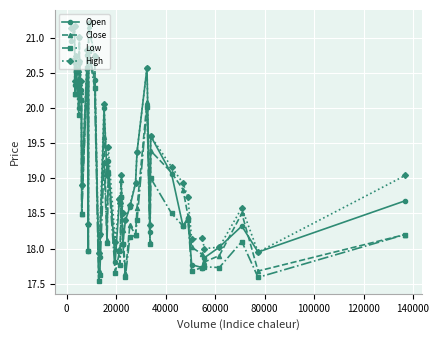

What is the value of the High point at the 33rd from the left?

18.7